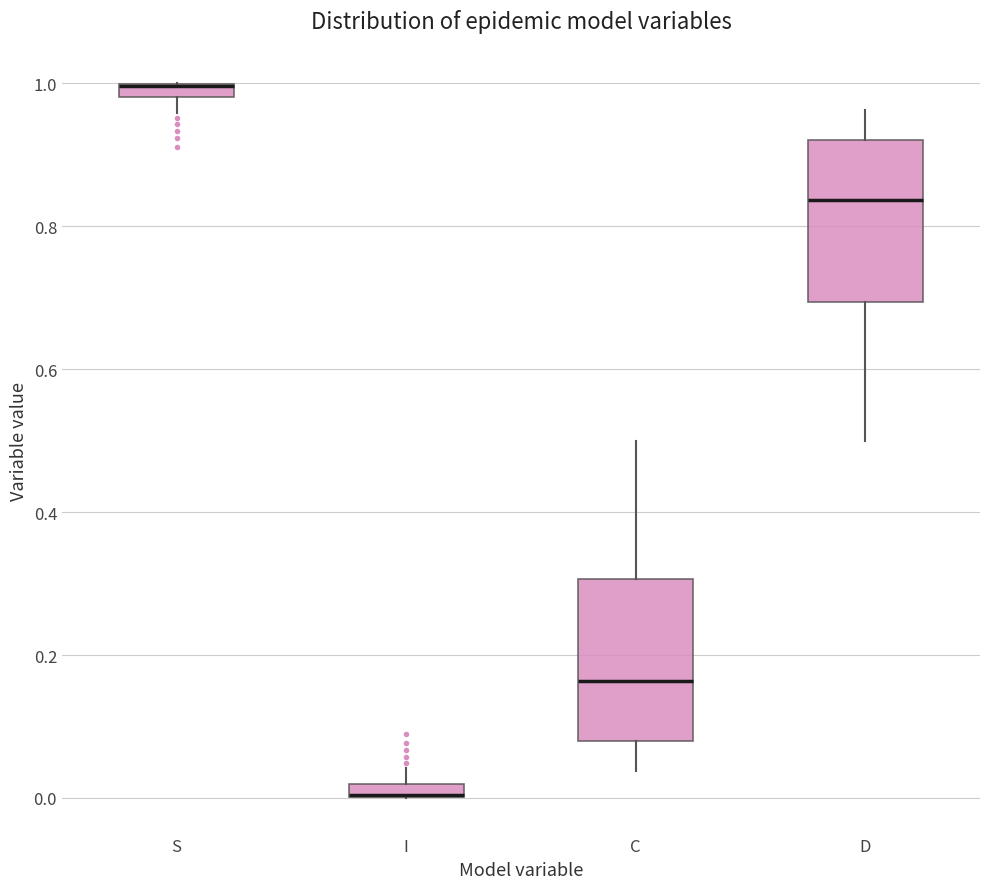

Where does the median line of the box for D sit on the y-axis? The values are not printed on the chart, so give them approximately, as read against the axis.

0.84